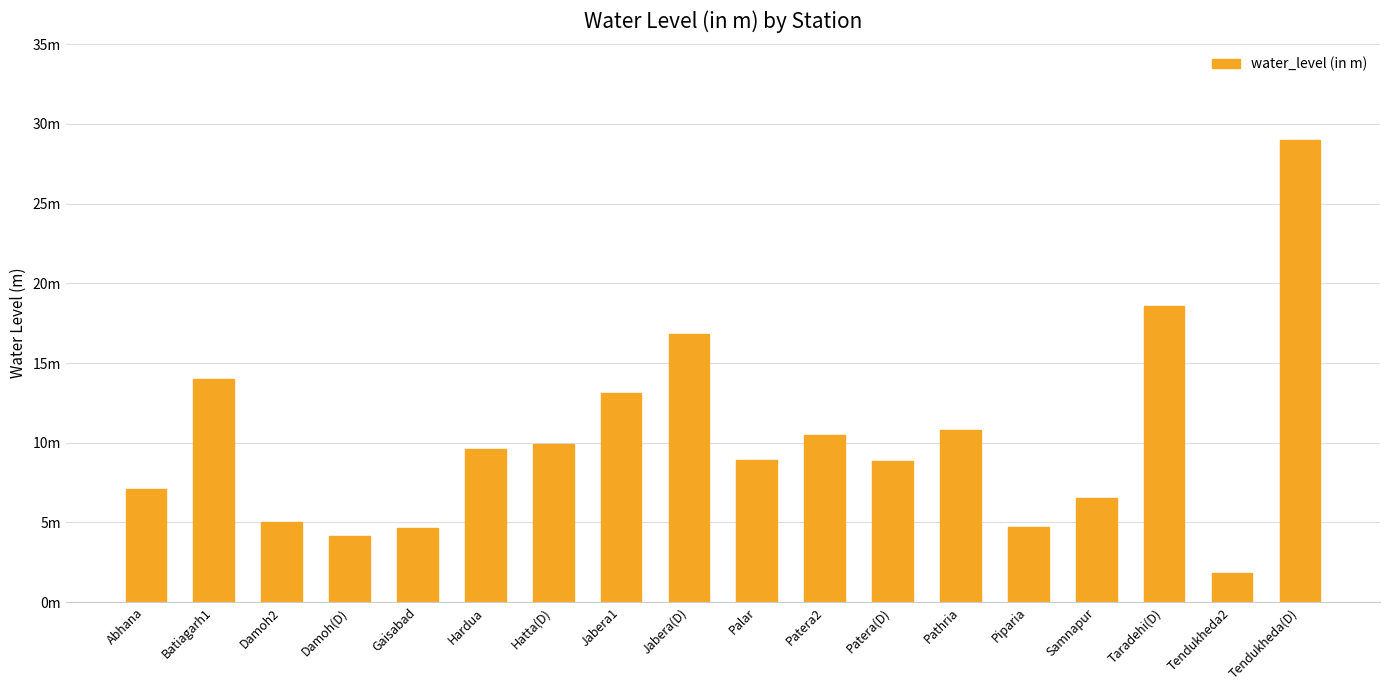

At which label is the value closest to 15?

Batiagarh1